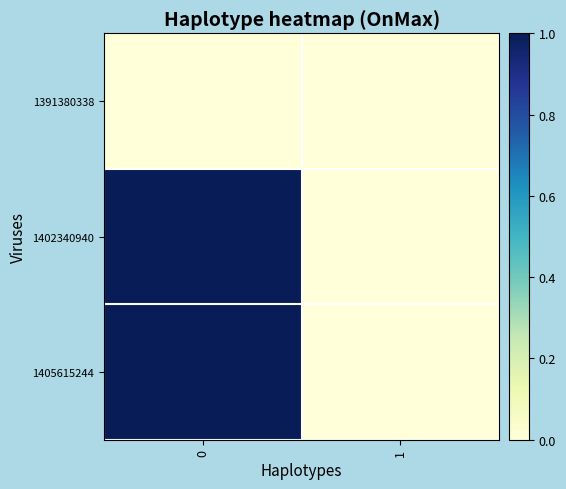

Reading left to right, transcribe all the data shown in this chart.

1391380338: 0=0	1=0
1402340940: 0=1	1=0
1405615244: 0=1	1=0